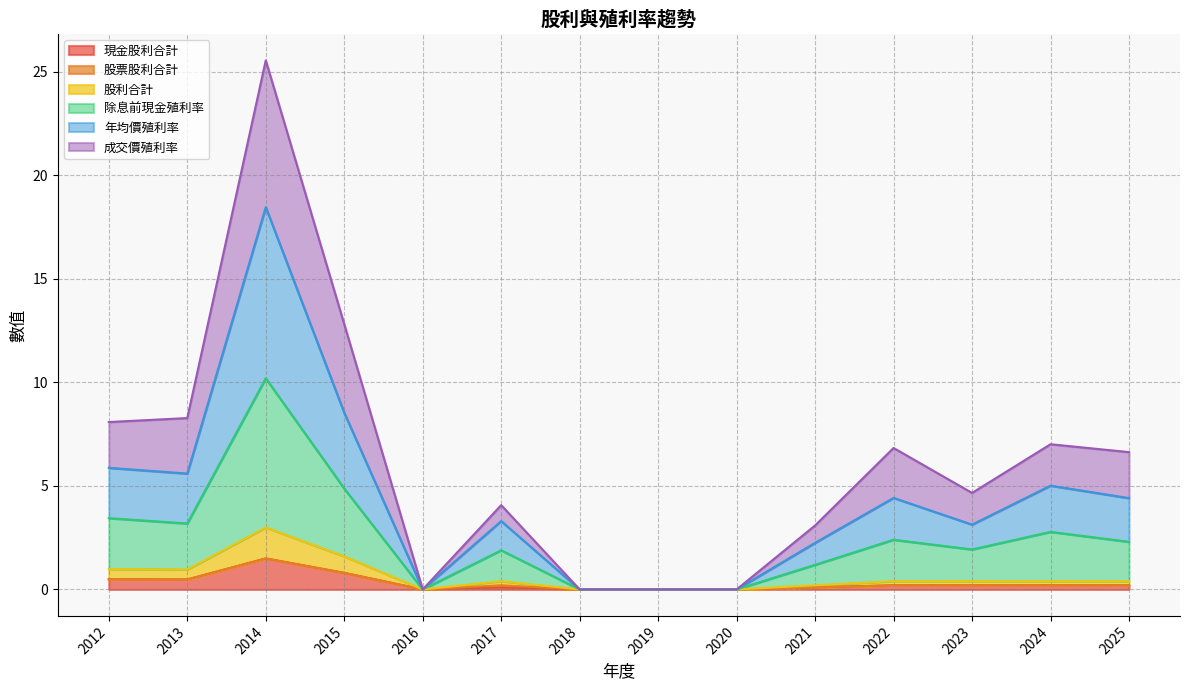

What is the difference between the highest and lowest values at 2022?

6.6